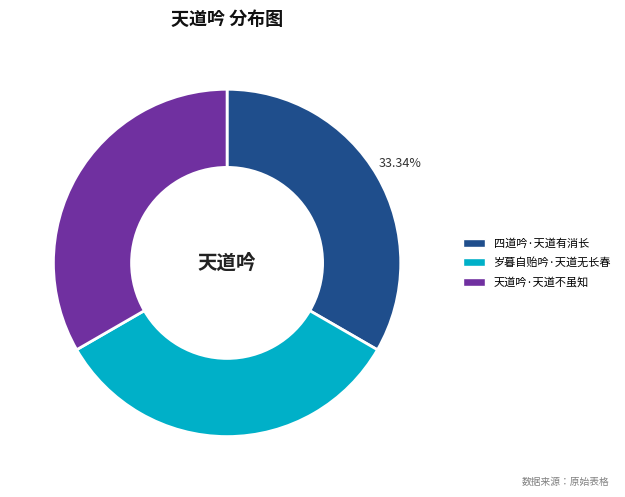

Count the number of slices in the pie.

3